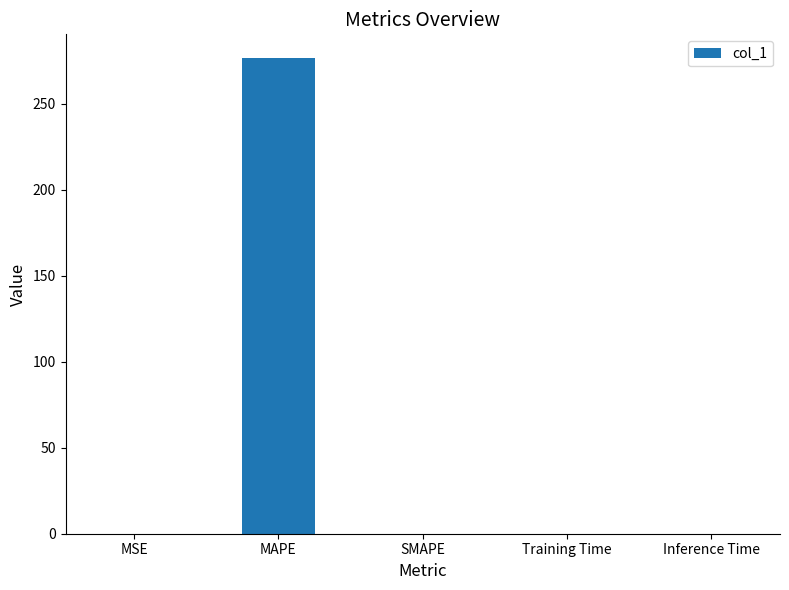

Is it true that the value at Inference Time is 0.0?

True